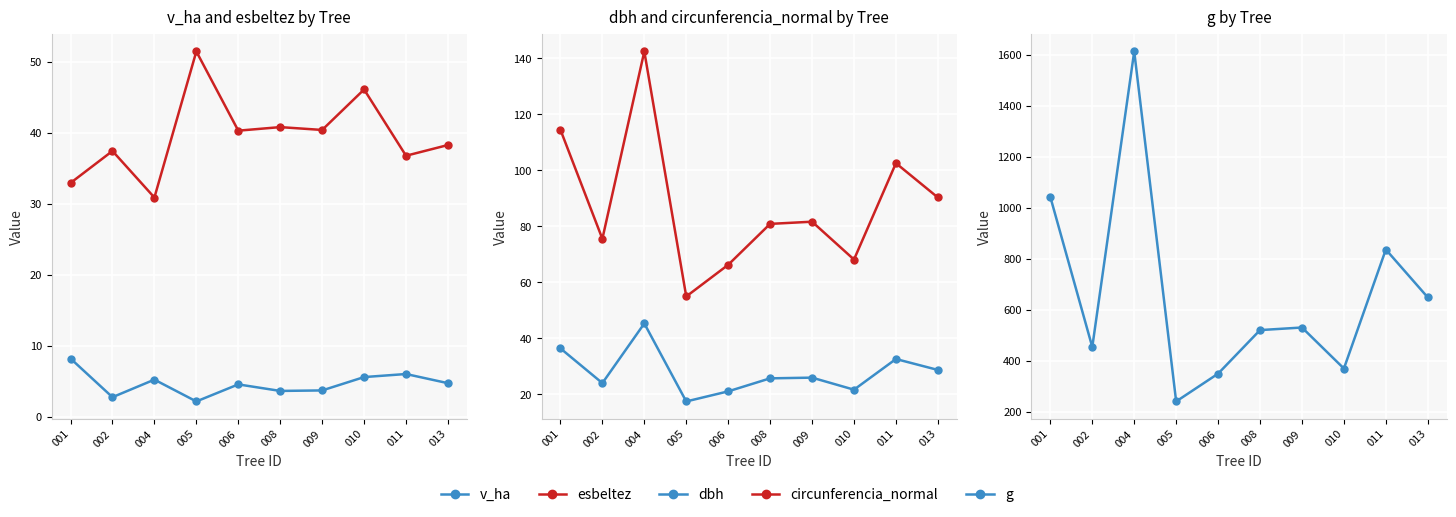

At which category does esbeltez reach its first local peak?

002